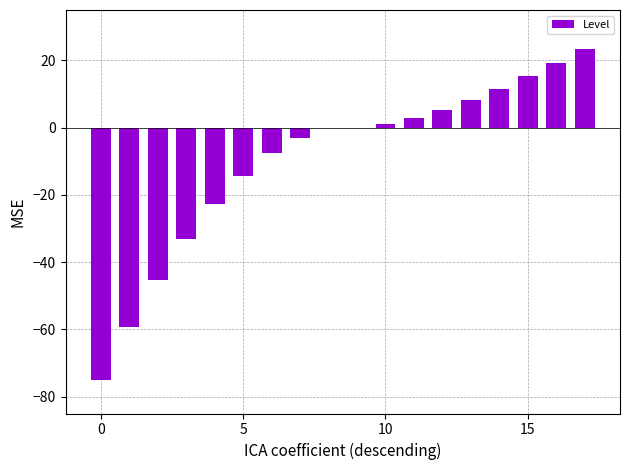

What is the sum of all values?

-172.7